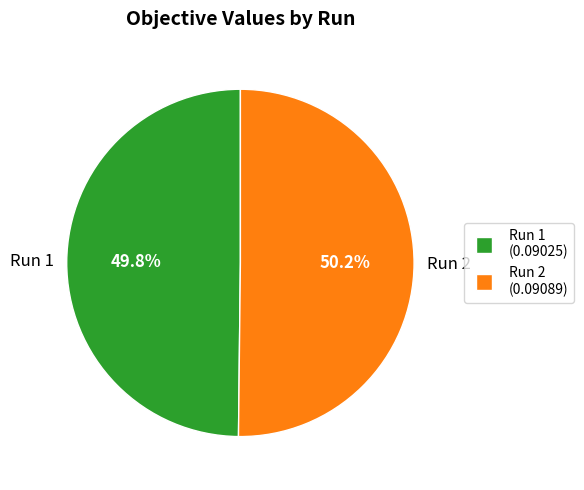

Is there any slice that represents more than half of the pie?

Yes